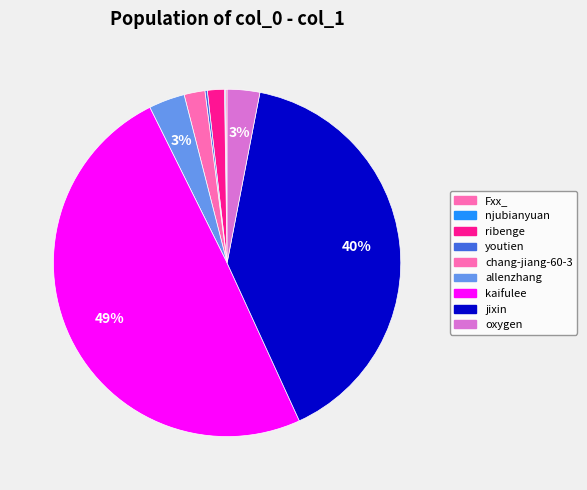

What is the smallest slice in the pie chart?

njubianyuan